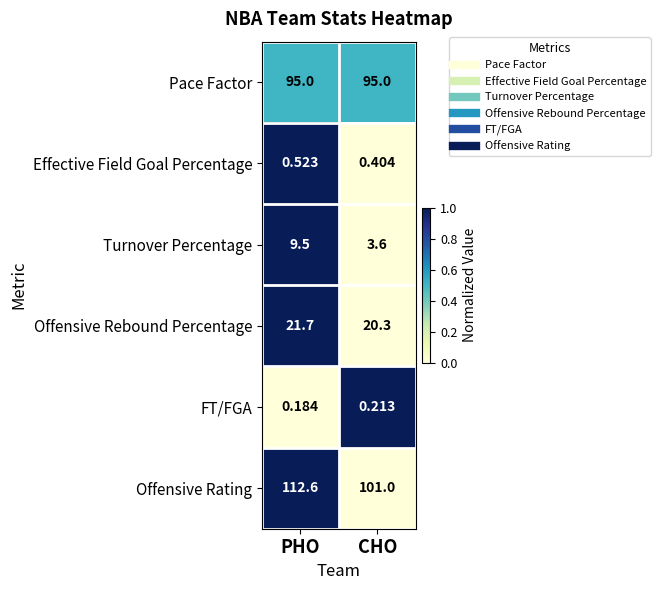

Where is Turnover Percentage nearest to the value 6?

CHO